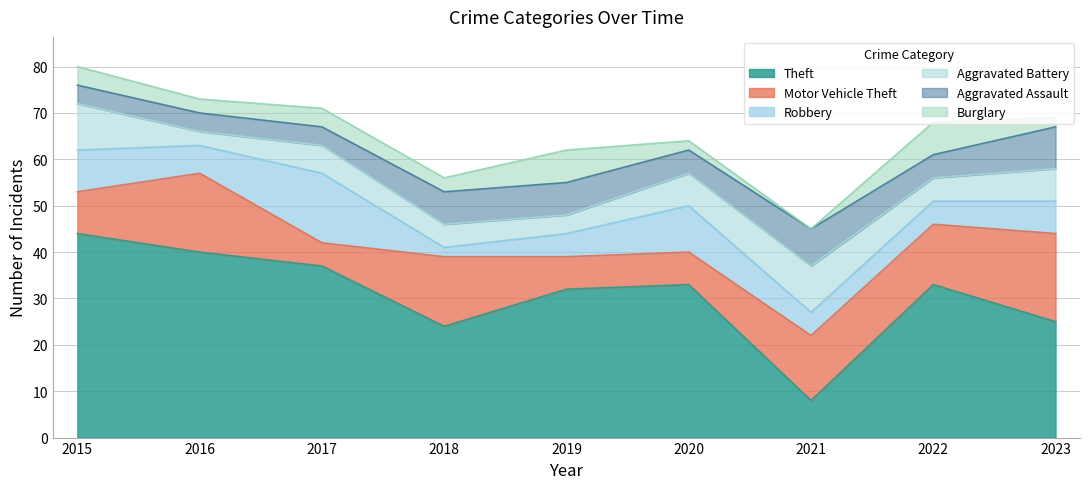

At how many categories does at least one series exceed 1?

9